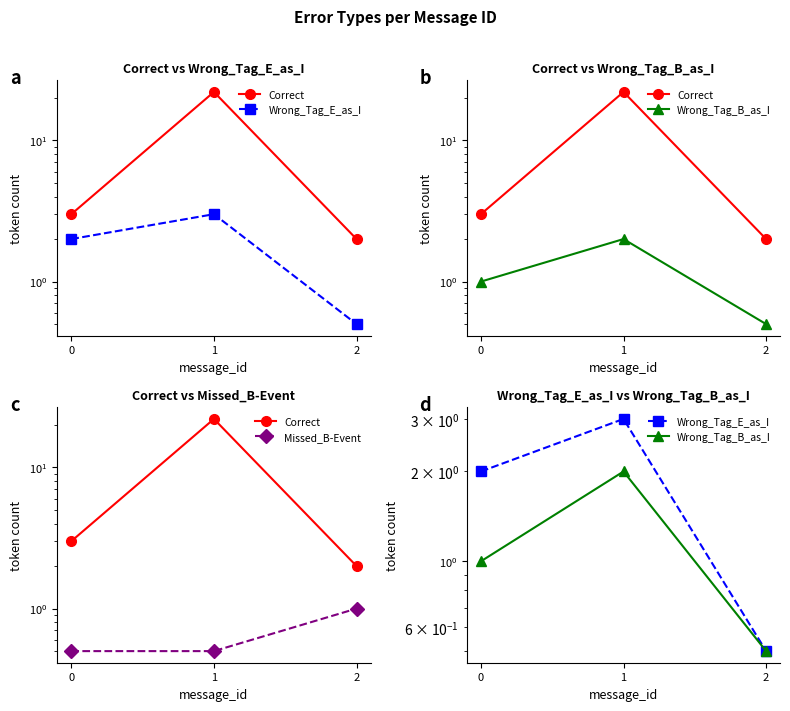

Does the chart display data point markers on the line(s)?

Yes